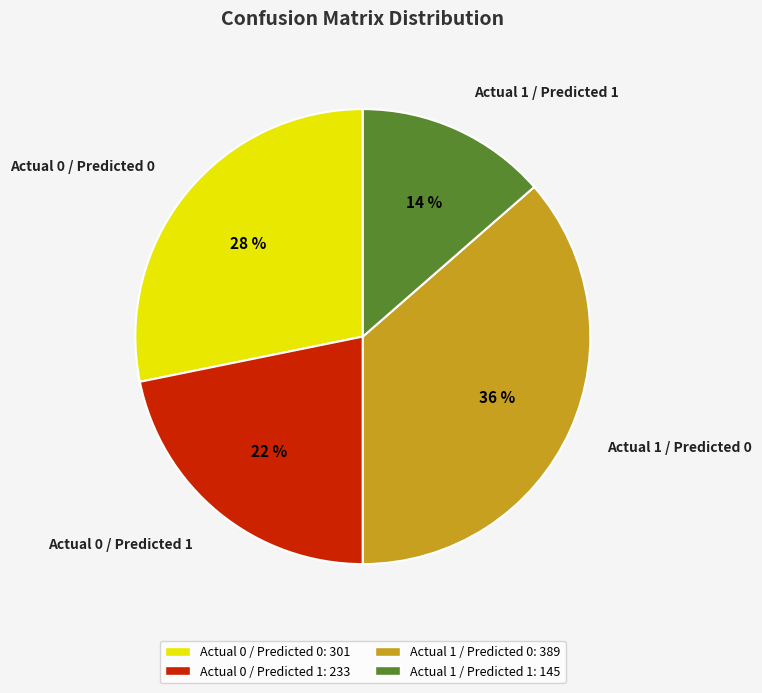

What is the largest slice in the pie chart?

Actual 1 / Predicted 0